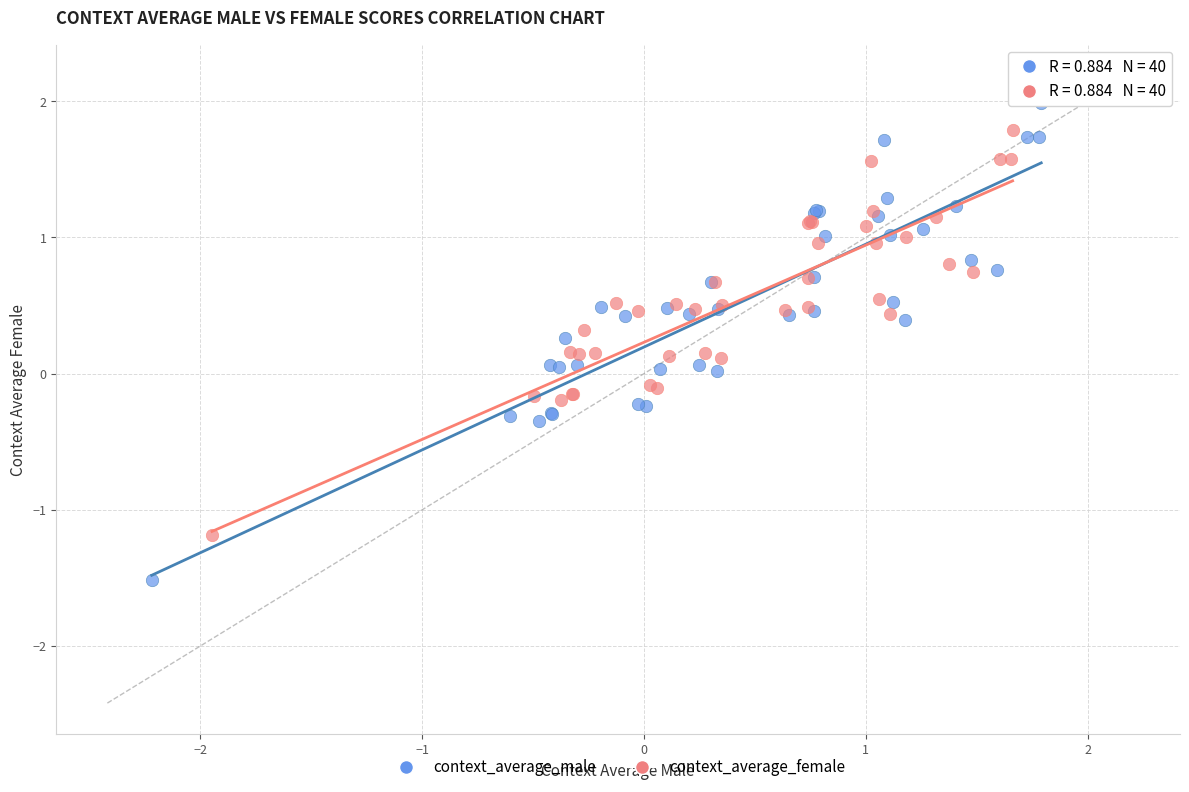

Which series contains the highest Y value?

context_average_male